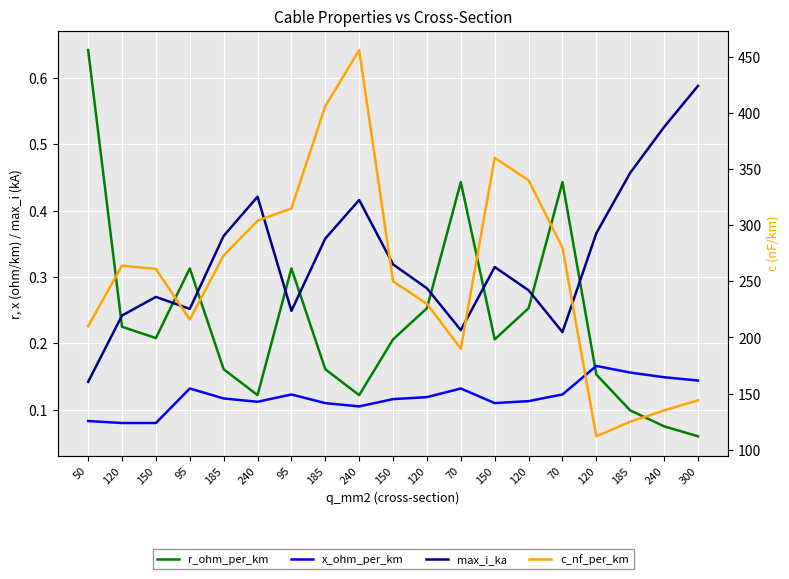

What is the minimum value shown in the chart?

0.1